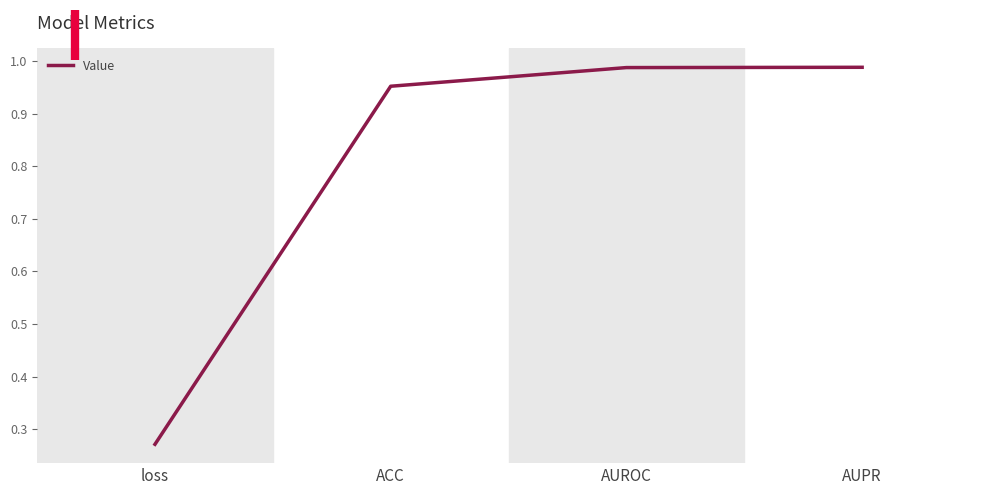

True or false: the data has more than 2 interior local peaks.

False